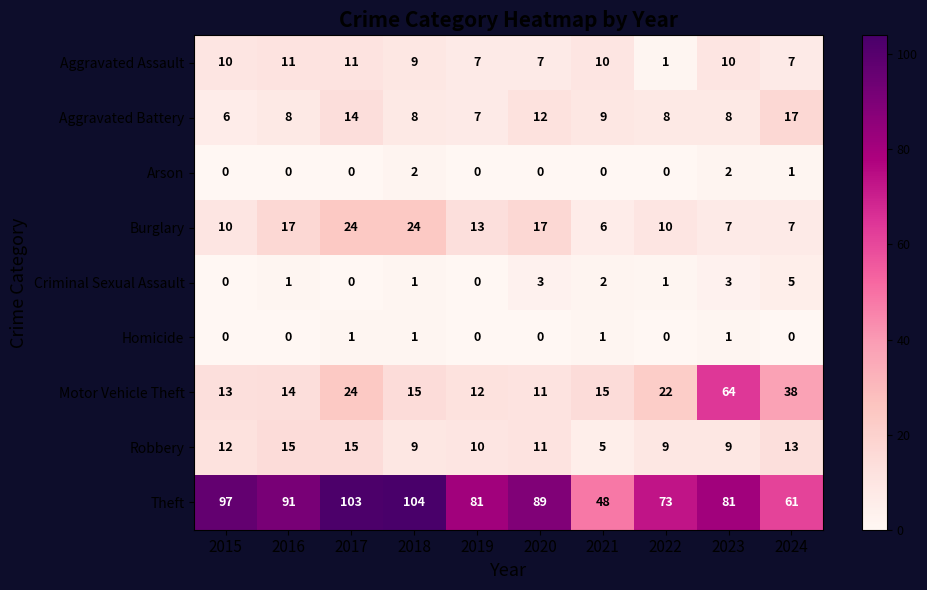

Rank the series by their maximum value, from lowest to highest.

Homicide, Arson, Criminal Sexual Assault, Aggravated Assault, Robbery, Aggravated Battery, Burglary, Motor Vehicle Theft, Theft